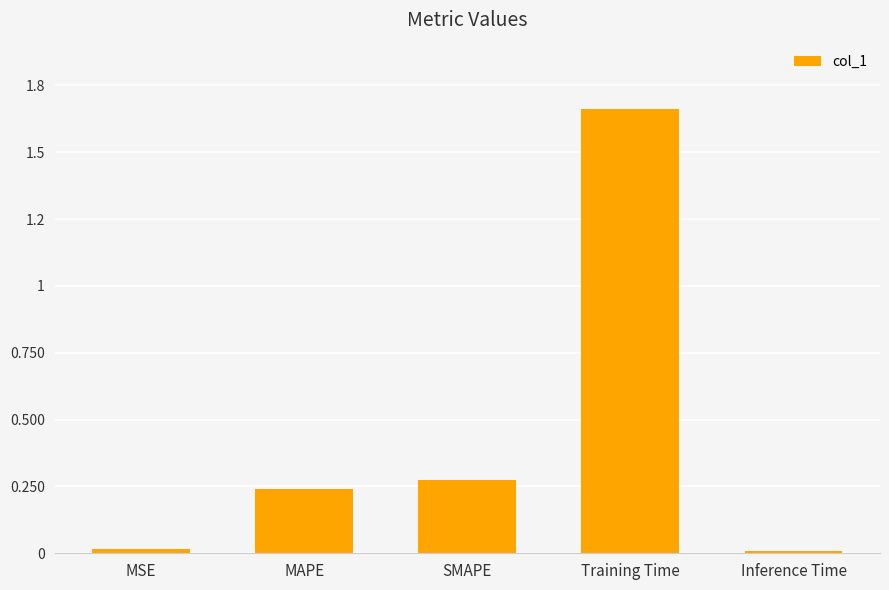

What is the value of the 3rd bar from the left?

0.3